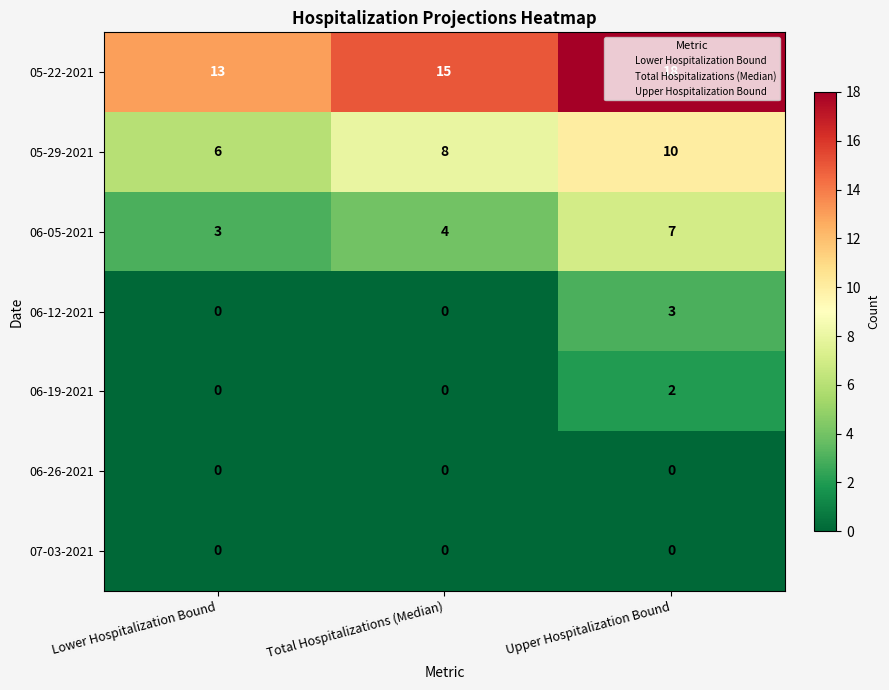

How many series are shown in this chart?

7